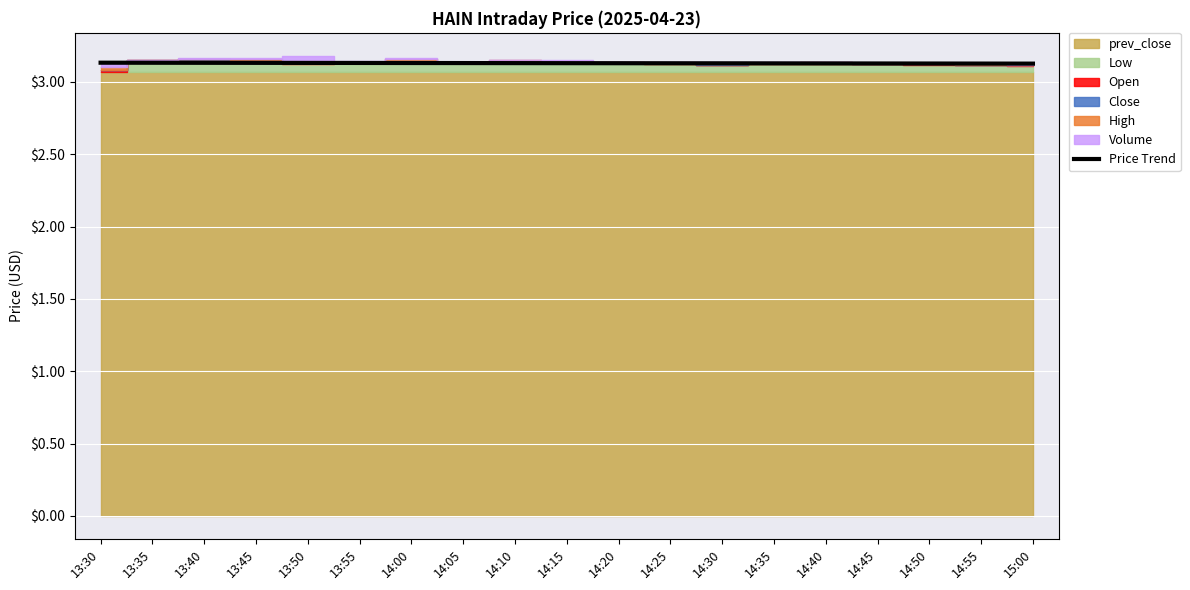

The value at 14:20 is 3.1. True or false?

True